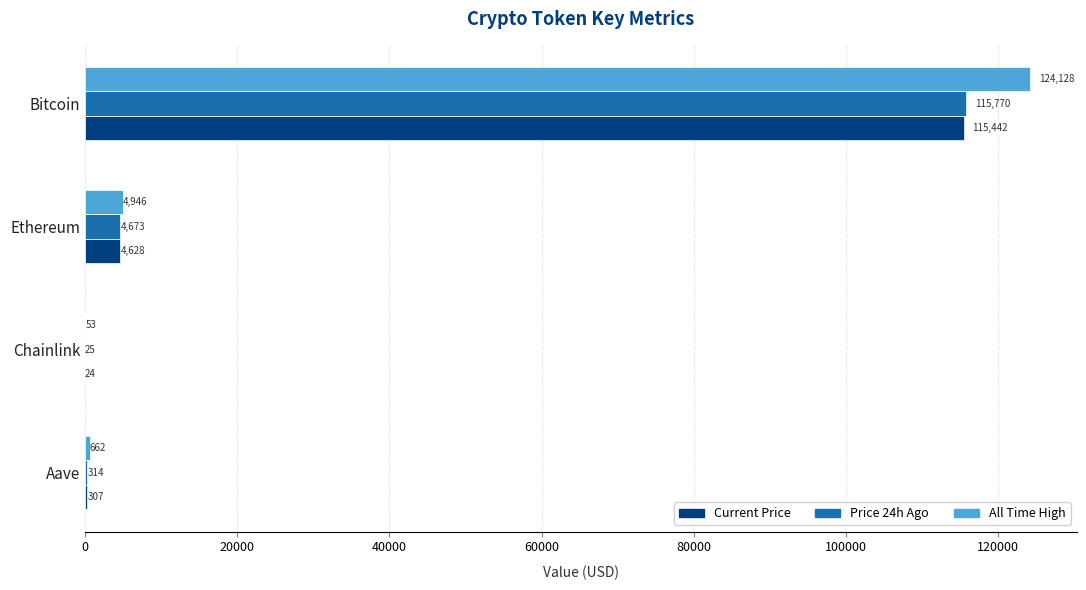

What is the sum of all Price 24h Ago values?

120781.7